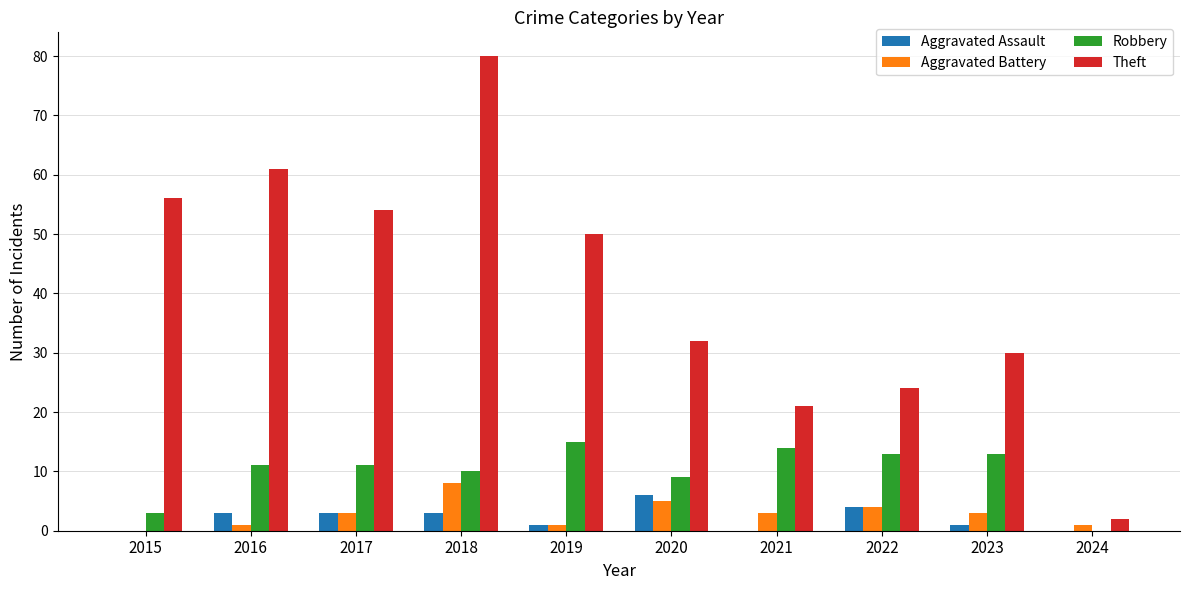

Reading left to right, extract all data points from this chart.

Aggravated Assault: 2015=0	2016=3	2017=3	2018=3	2019=1	2020=6	2021=0	2022=4	2023=1	2024=0
Aggravated Battery: 2015=0	2016=1	2017=3	2018=8	2019=1	2020=5	2021=3	2022=4	2023=3	2024=1
Robbery: 2015=3	2016=11	2017=11	2018=10	2019=15	2020=9	2021=14	2022=13	2023=13	2024=0
Theft: 2015=56	2016=61	2017=54	2018=80	2019=50	2020=32	2021=21	2022=24	2023=30	2024=2